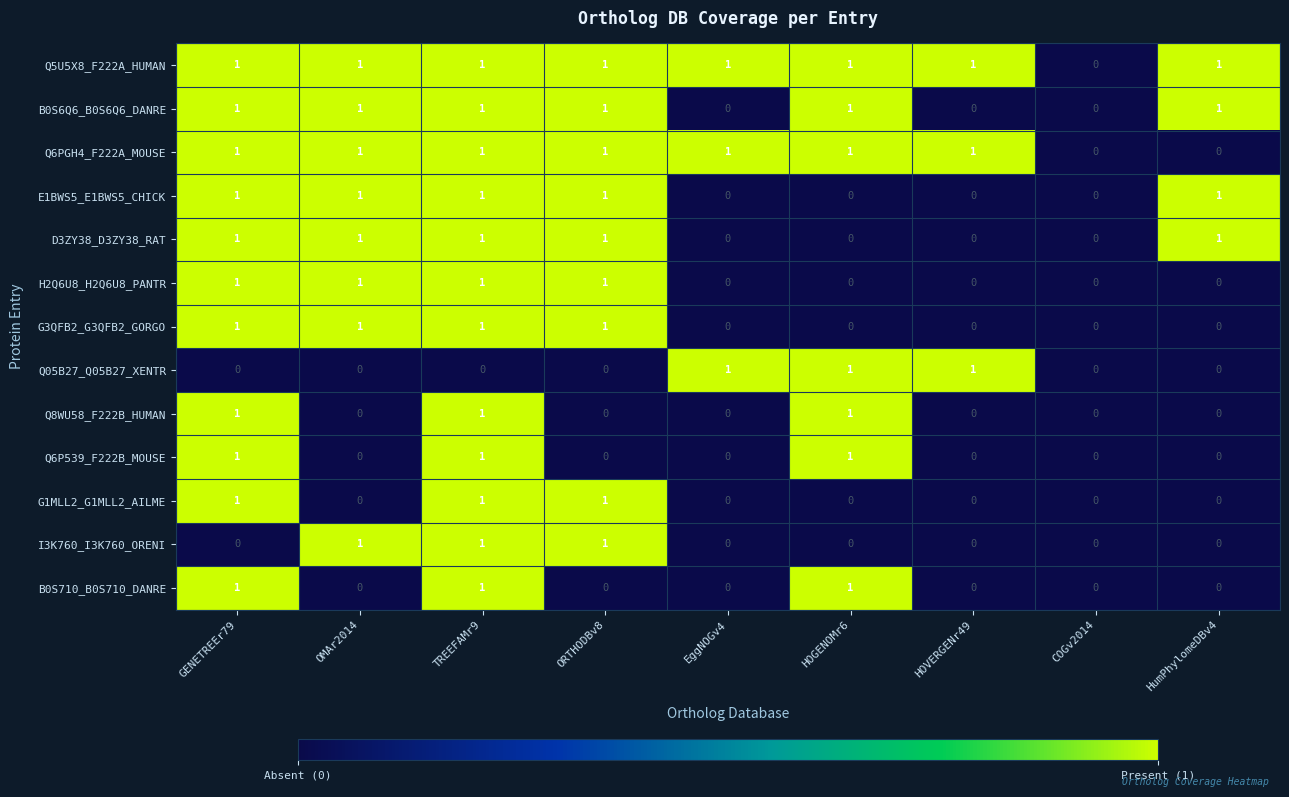

Is it true that I3K760_I3K760_ORENI equals 1 at HumPhylomeDBv4?

False